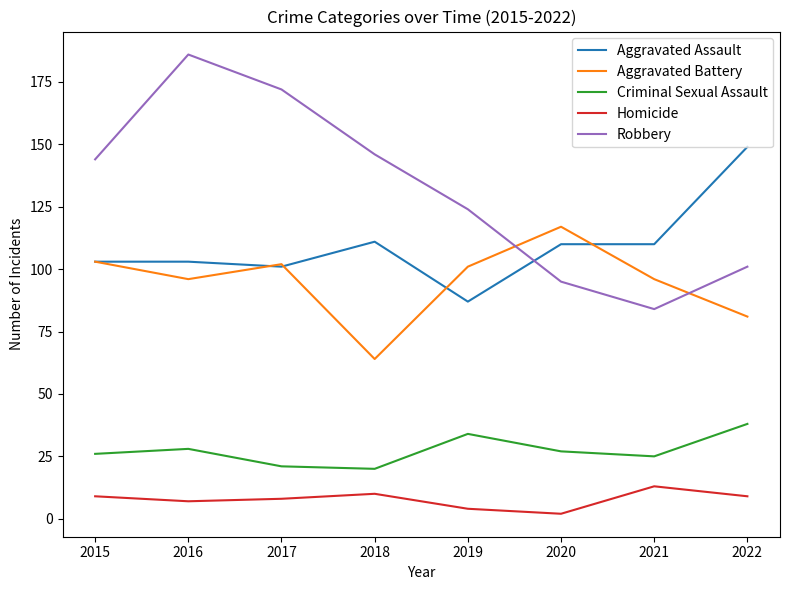

The value of Robbery at 2016 is 261. True or false?

False